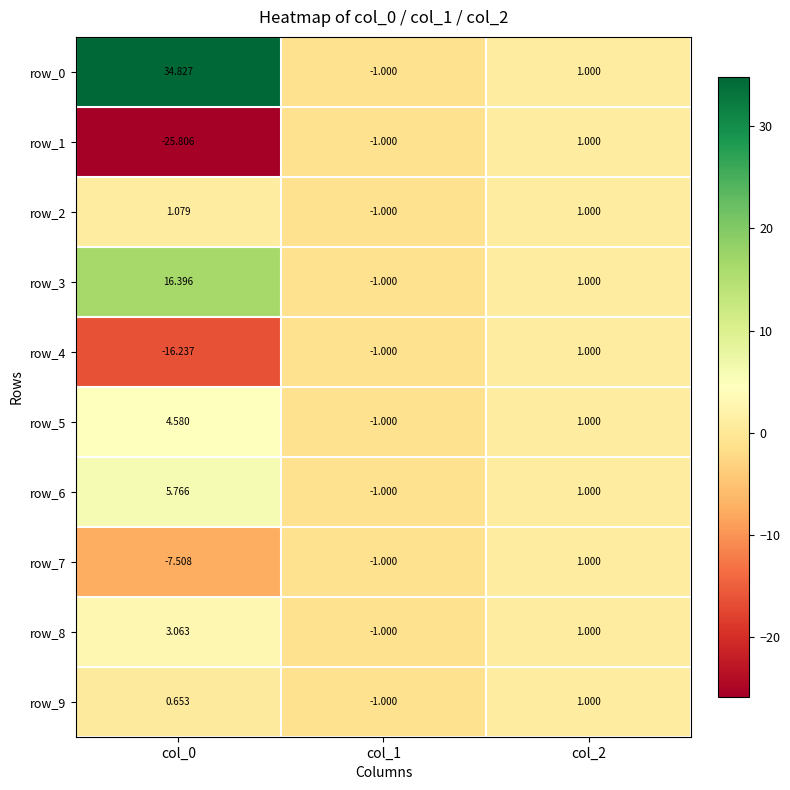

Which series changed the most between col_0 and col_2?

row_0